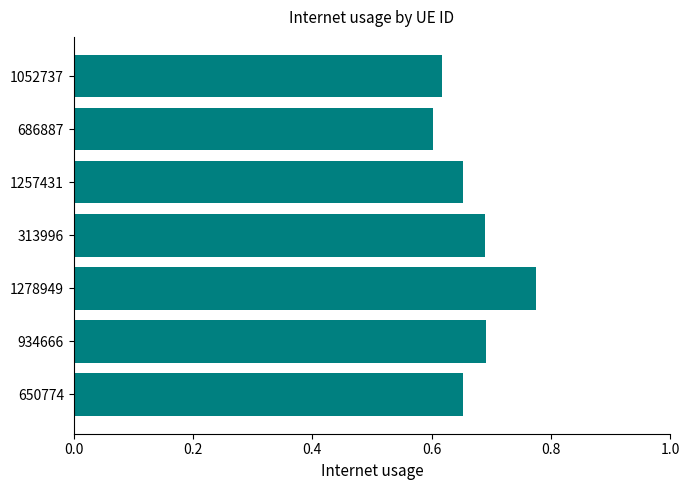

Between 313996 and 686887, which is larger?

313996